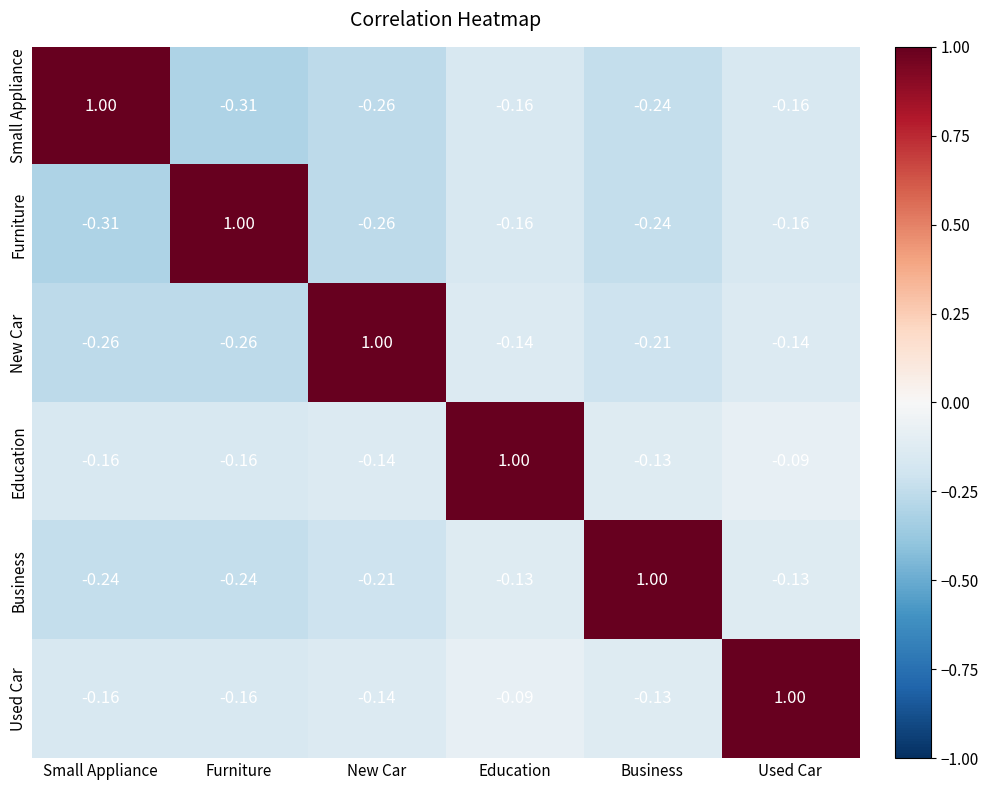

How many negative values does the Used Car series have?

5